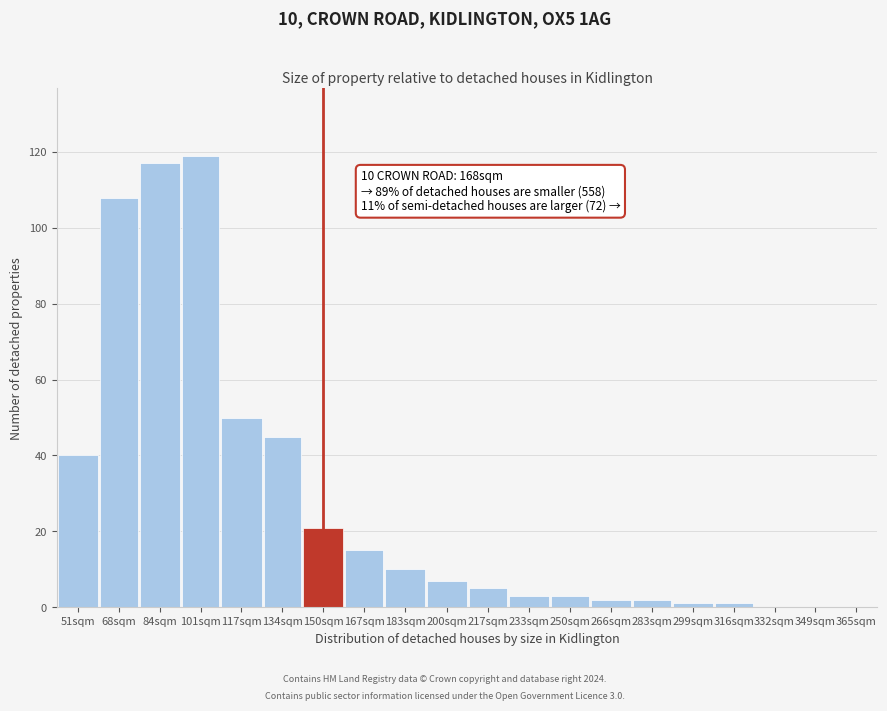

Reading right to left, extract all data points from this chart.

365sqm=0	349sqm=0	332sqm=0	316sqm=1	299sqm=1	283sqm=2	266sqm=2	250sqm=3	233sqm=3	217sqm=5	200sqm=7	183sqm=10	167sqm=15	150sqm=21	134sqm=45	117sqm=50	101sqm=119	84sqm=117	68sqm=108	51sqm=40